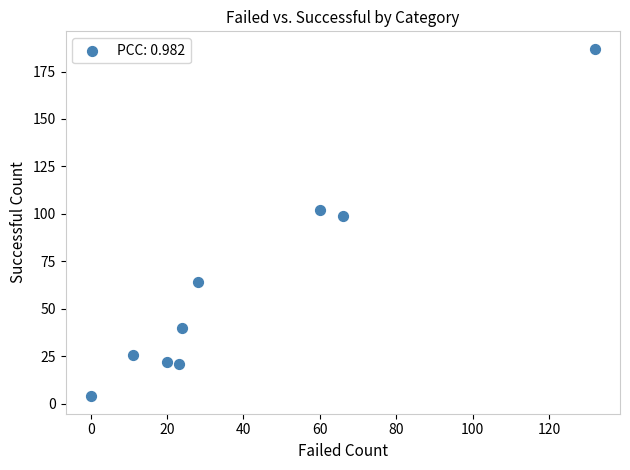

What Y value in the scatter plot is closest to 95?

99